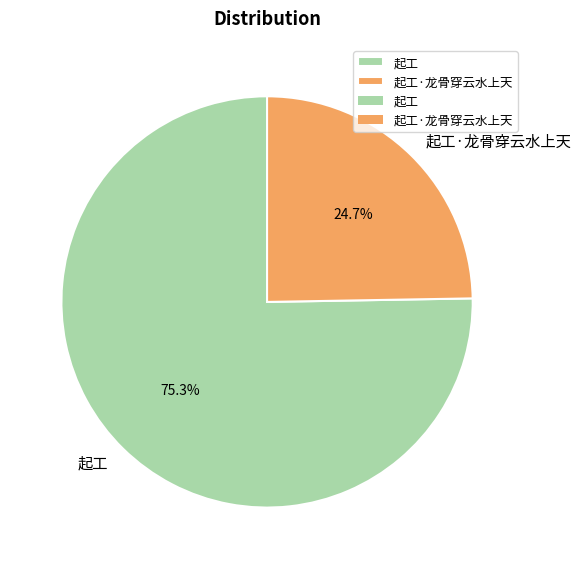

Is it true that 起工 is 83% of the pie?

False